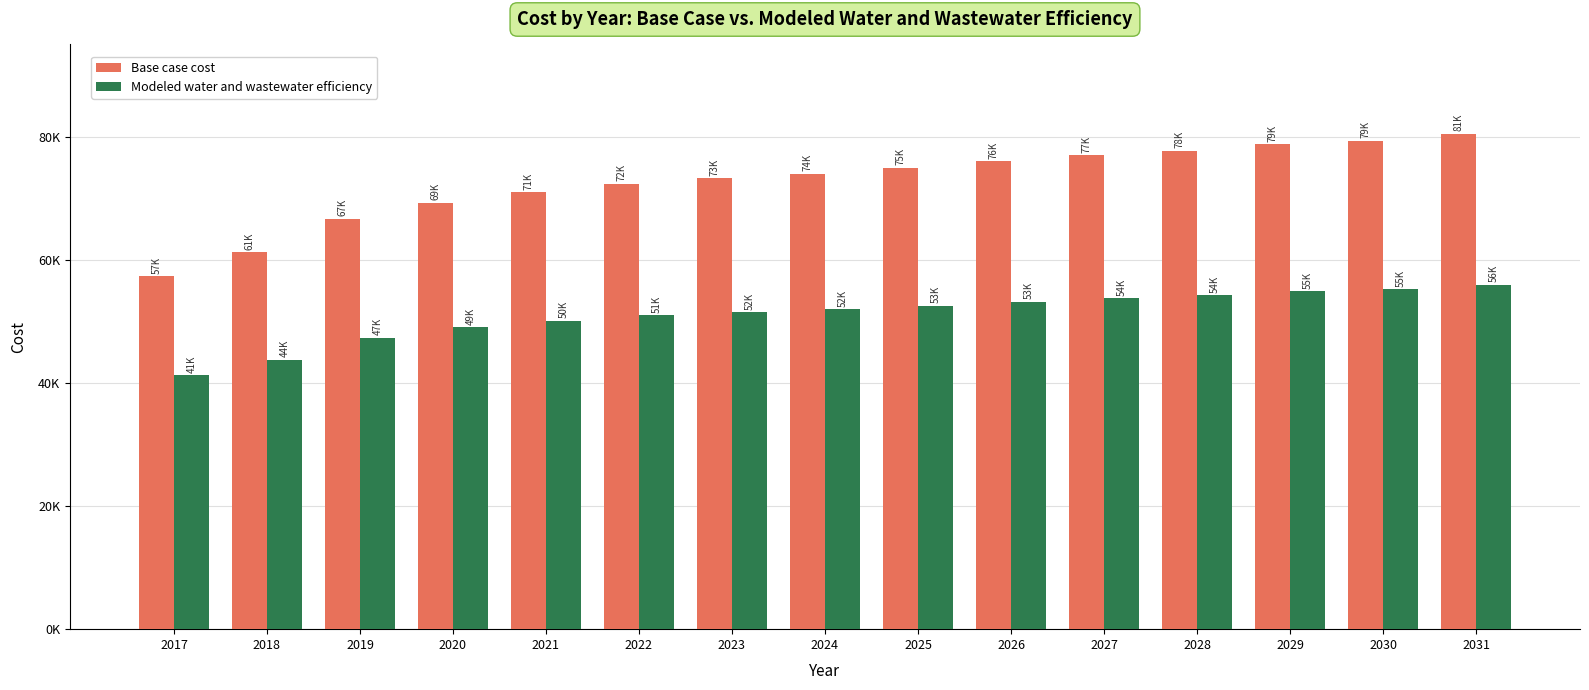

Does the chart contain any negative values?

No